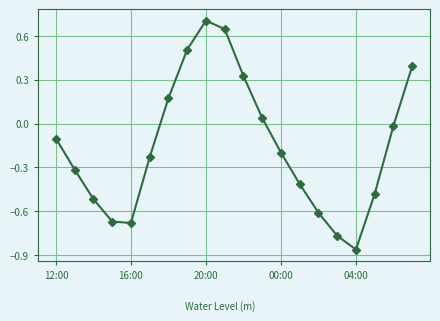

How many values are below 0?

13